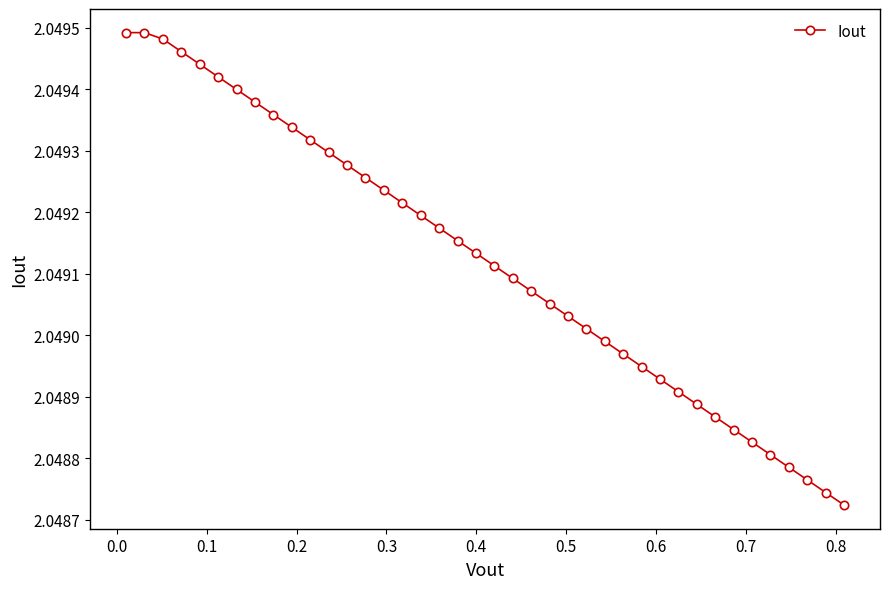

True or false: there are more than 2 points higher than both neighbors.

False